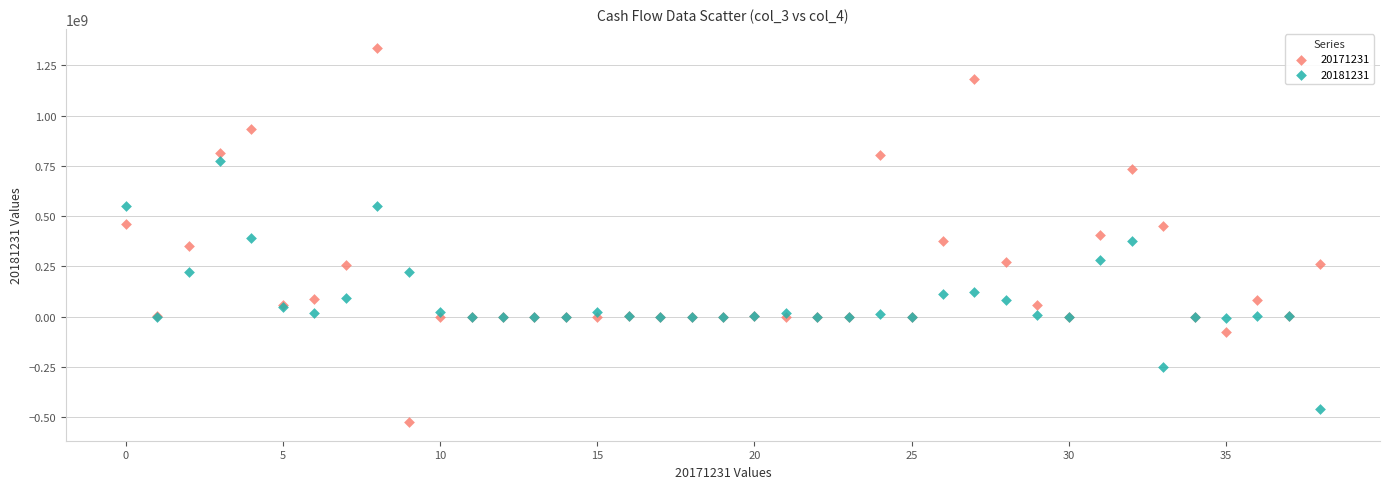

Which series contains the highest Y value?

20171231